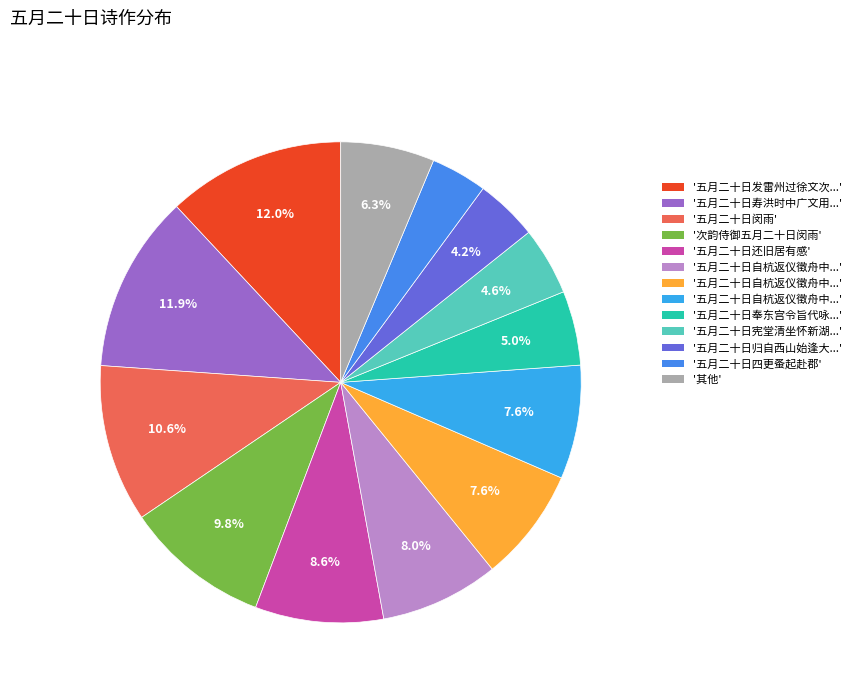

How many slices are in this pie chart?

13